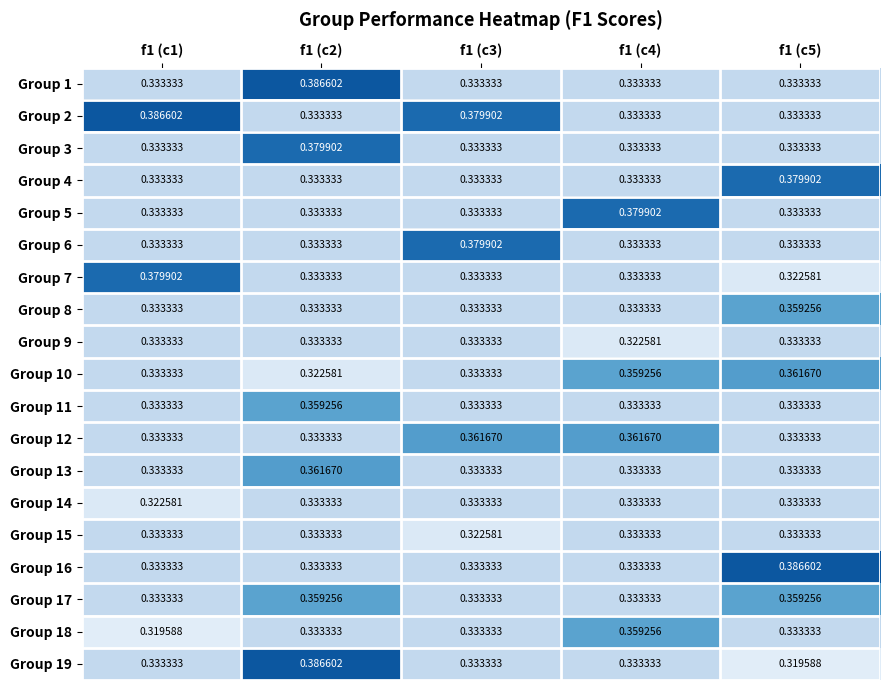

Is the value of Group 9 at f1 (c4) greater than the value of Group 4 at f1 (c3)?

No